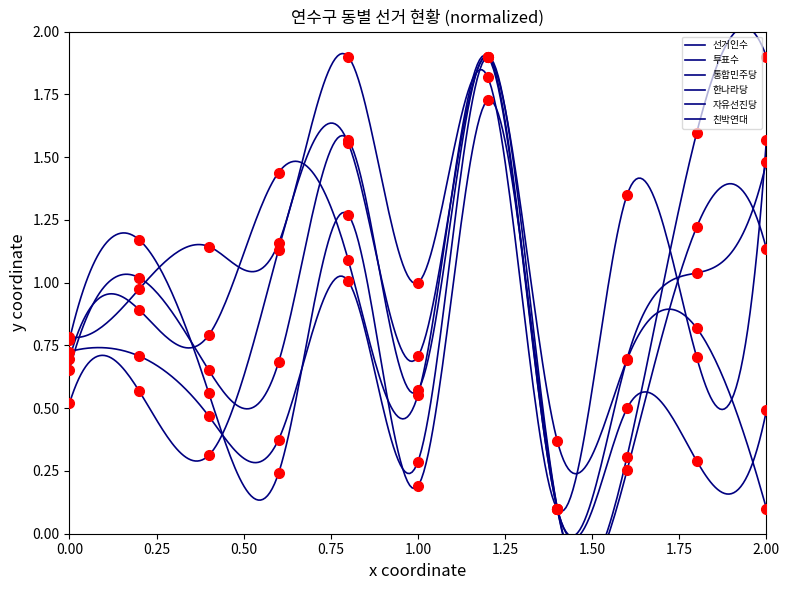

The 친박연대 series shows 1.7 at 2.00. True or false?

False